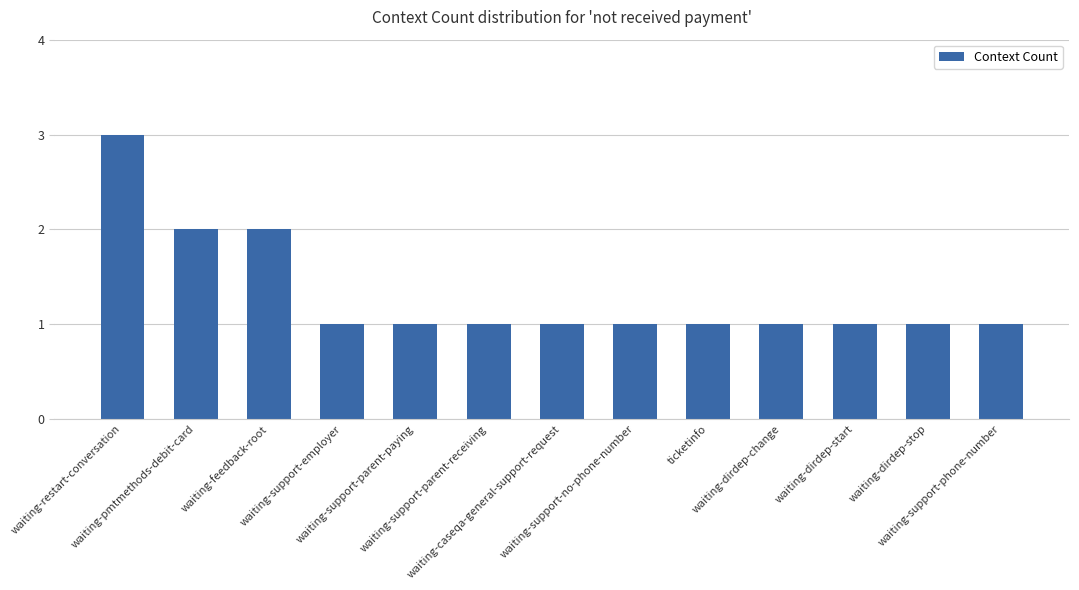

Reading right to left, what are all the values shown in this chart?

waiting-support-phone-number=1	waiting-dirdep-stop=1	waiting-dirdep-start=1	waiting-dirdep-change=1	ticketinfo=1	waiting-support-no-phone-number=1	waiting-caseqa-general-support-request=1	waiting-support-parent-receiving=1	waiting-support-parent-paying=1	waiting-support-employer=1	waiting-feedback-root=2	waiting-pmtmethods-debit-card=2	waiting-restart-conversation=3